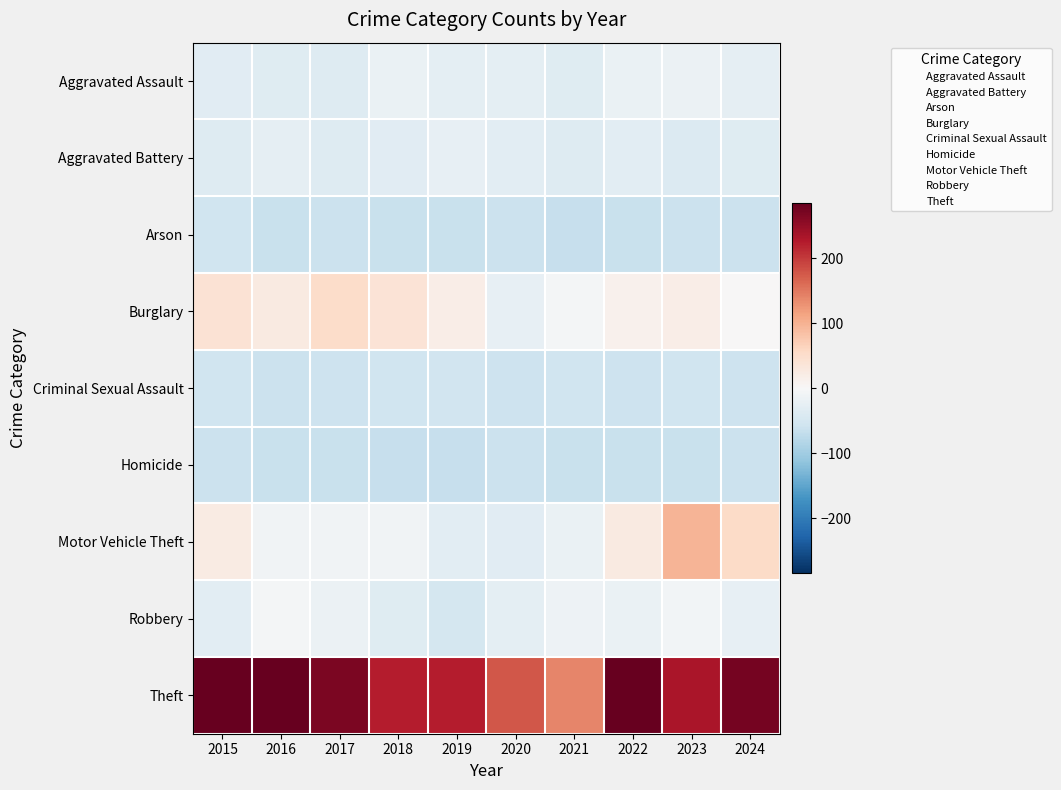

Rank the series by their maximum value, from lowest to highest.

Homicide, Arson, Criminal Sexual Assault, Aggravated Battery, Aggravated Assault, Robbery, Burglary, Motor Vehicle Theft, Theft